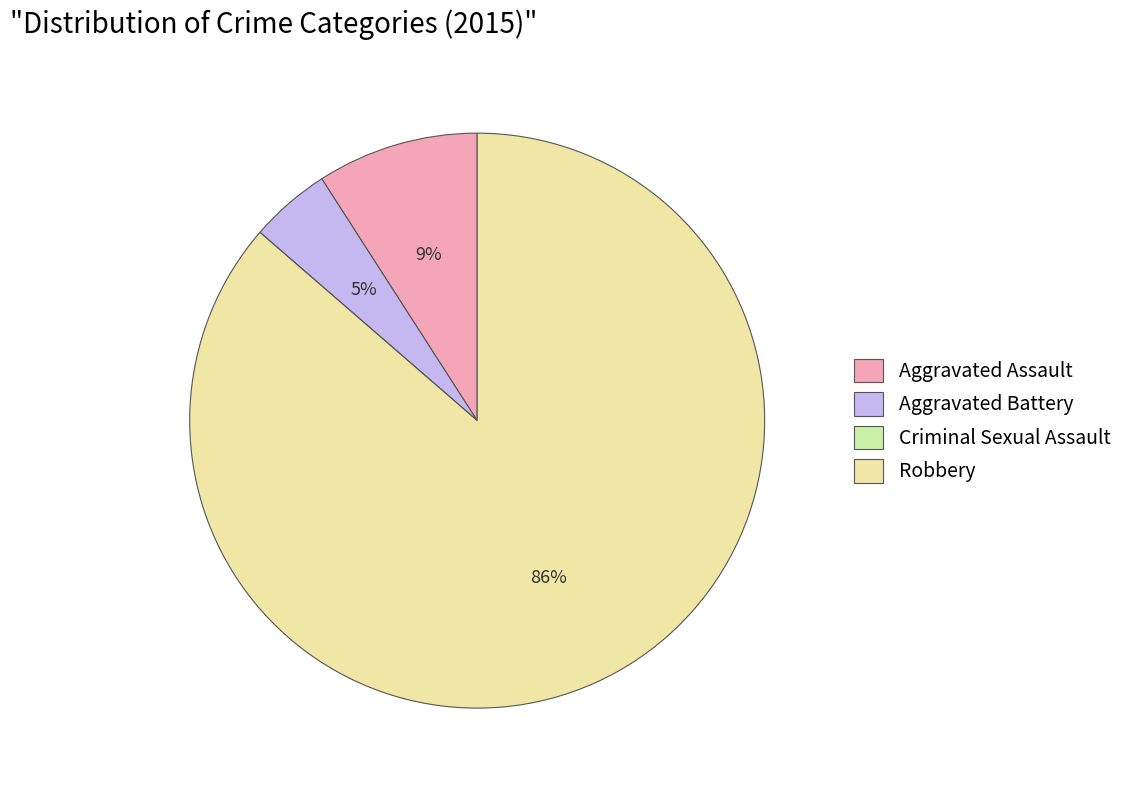

True or false: Aggravated Assault accounts for 1% of the total.

False